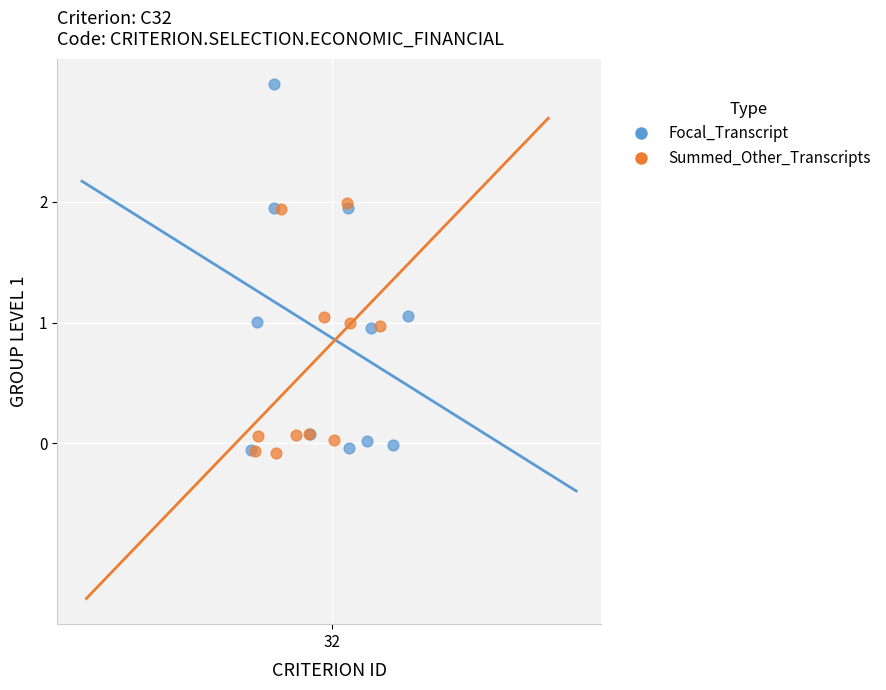

Which series has the widest spread of Y values?

Focal_Transcript